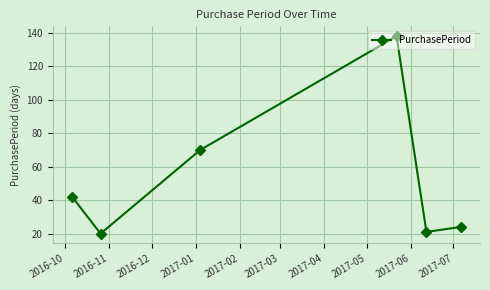

Reading left to right, transcribe all the data shown in this chart.

42	20	70	138	21	24